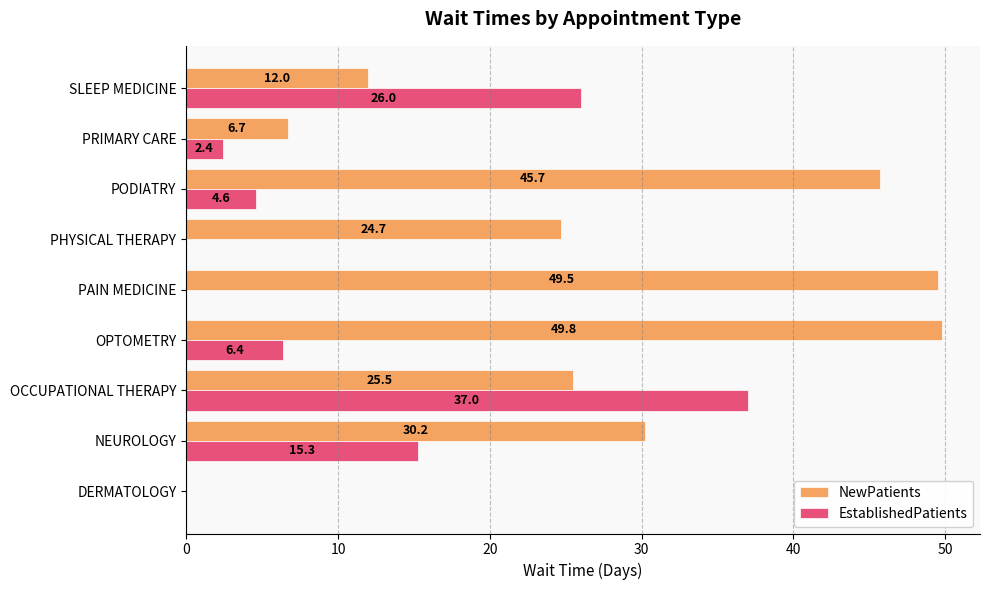

The NewPatients series shows 20.2 at PAIN MEDICINE. True or false?

False